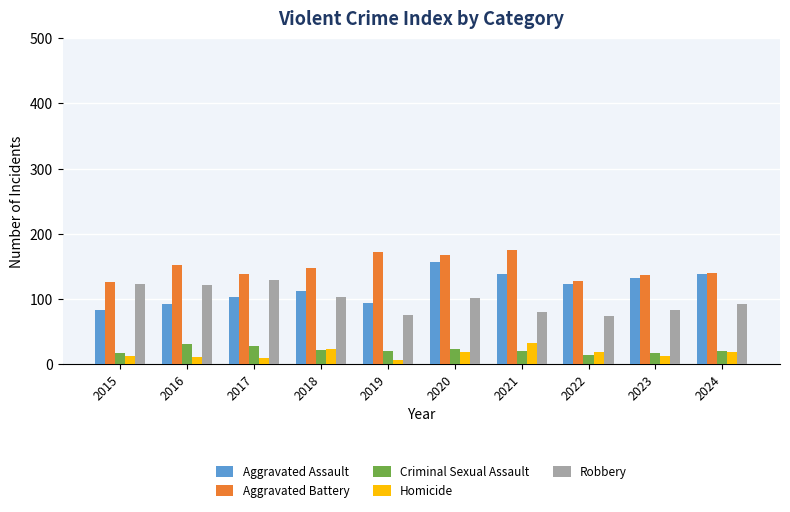

Is it true that Robbery equals 103 at 2018?

True